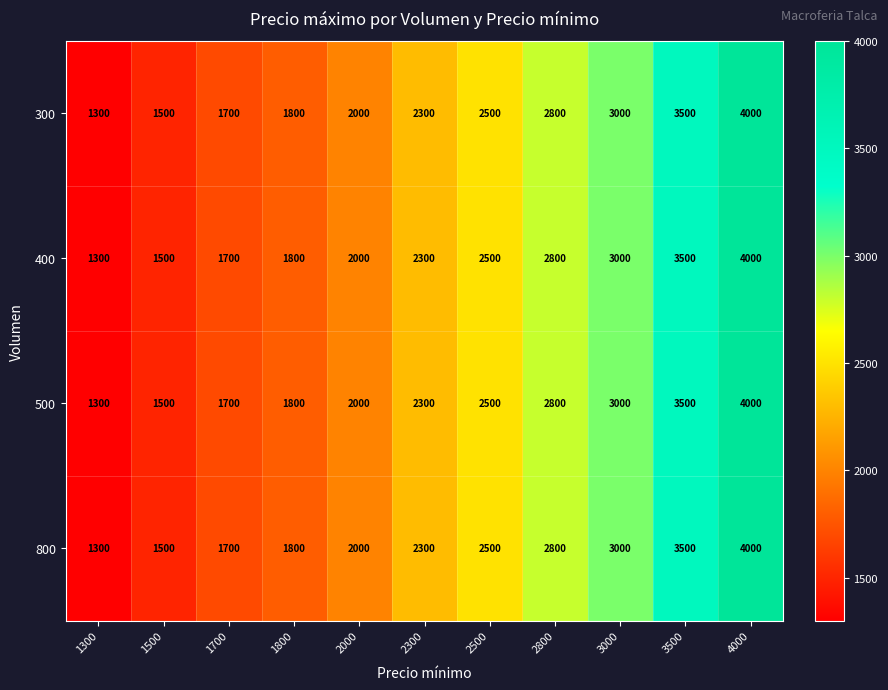

The 300 series shows 1500 at 1500. True or false?

True